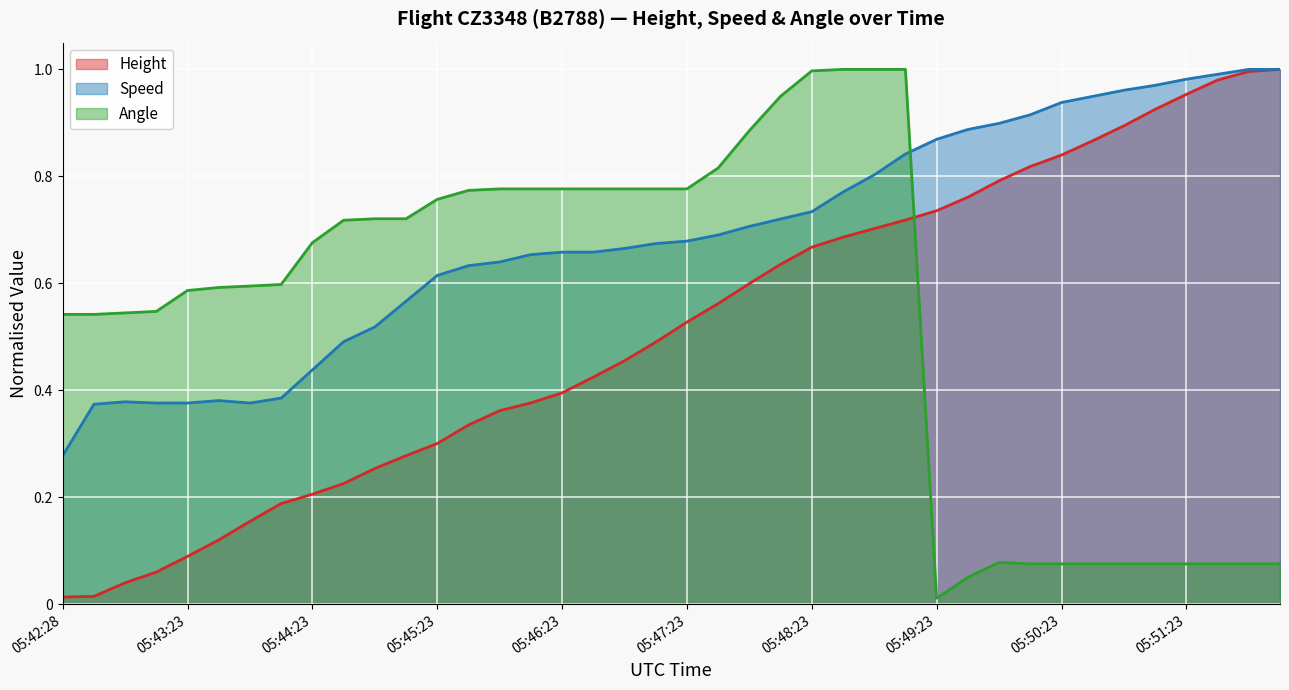

The value of Height at 05:44:38 is 0.1. True or false?

False